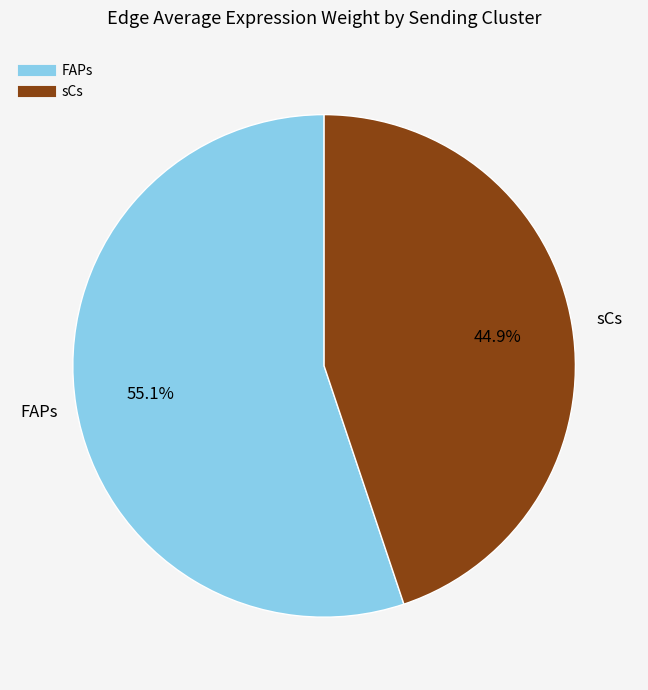

To the nearest percent, what is the difference between the FAPs and sCs slice percentages?

10%